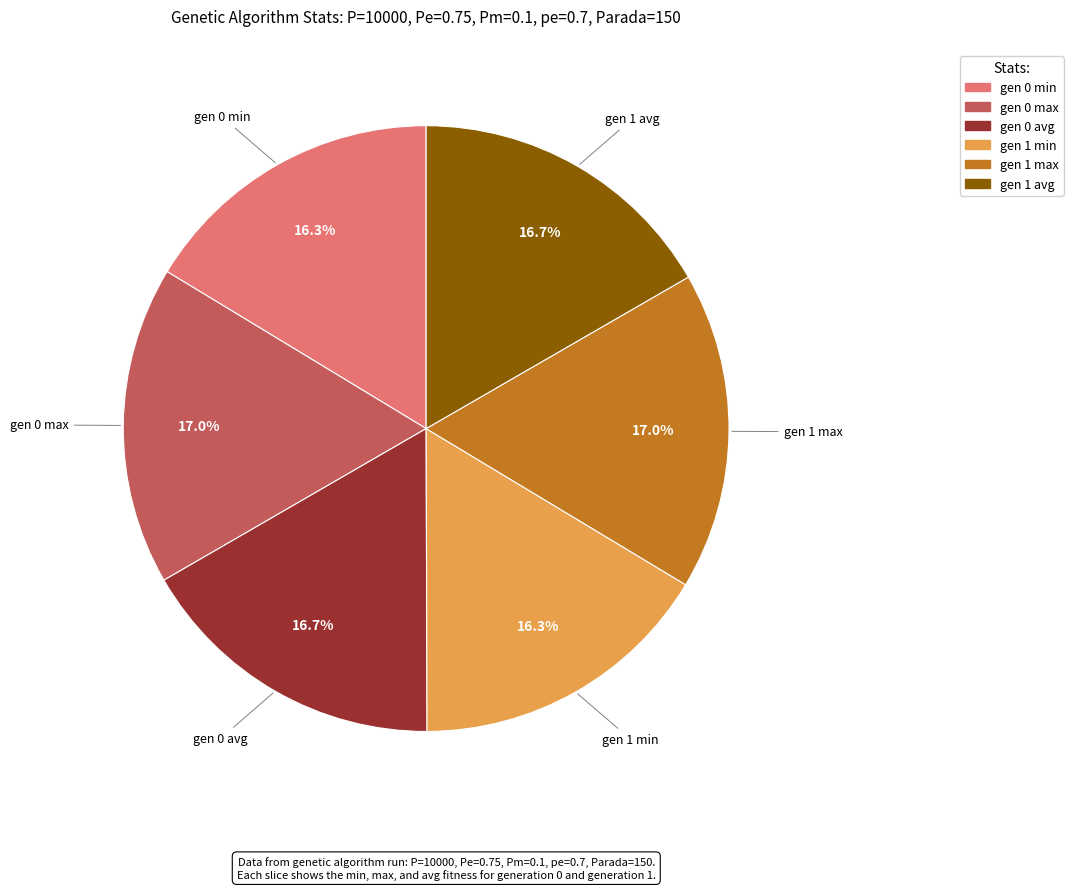

To the nearest percent, what portion does gen 0 min represent?

16%